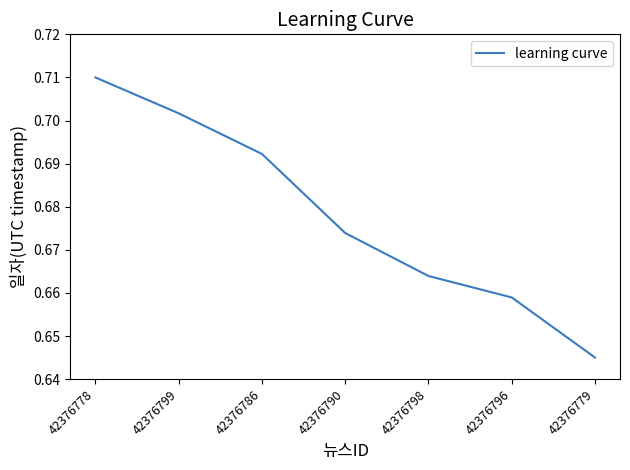

What is the difference between the second highest and minimum values?

0.1